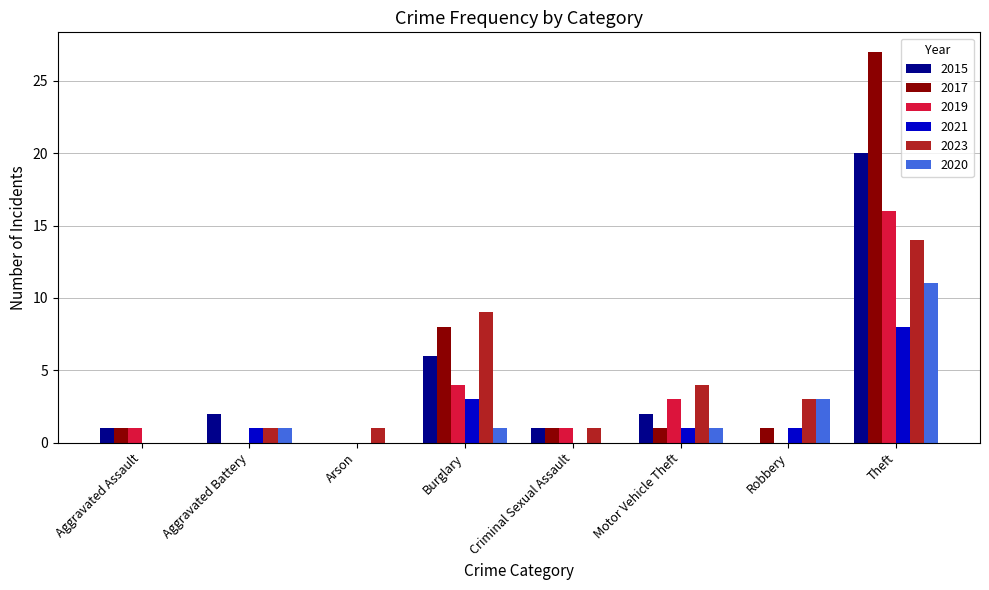

What is the sum of all 2021 values?

14